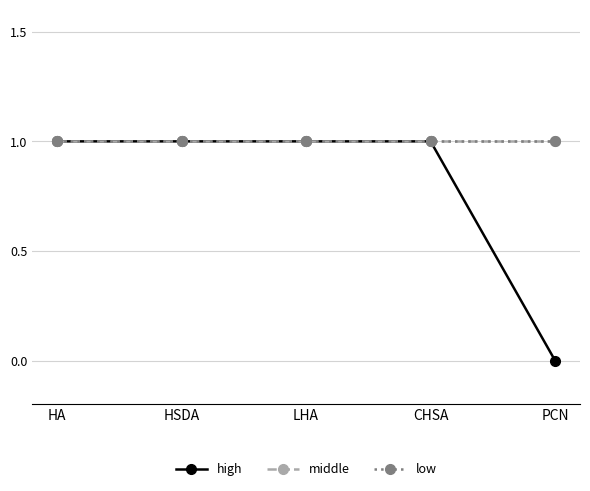

Is this an area chart (filled region under the line)?

No